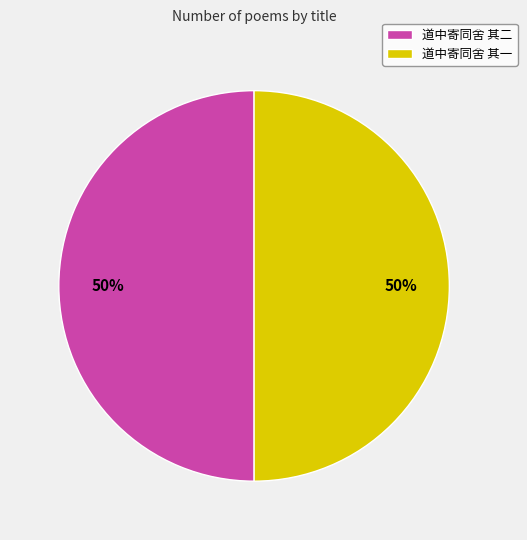

Count the number of slices in the pie.

2